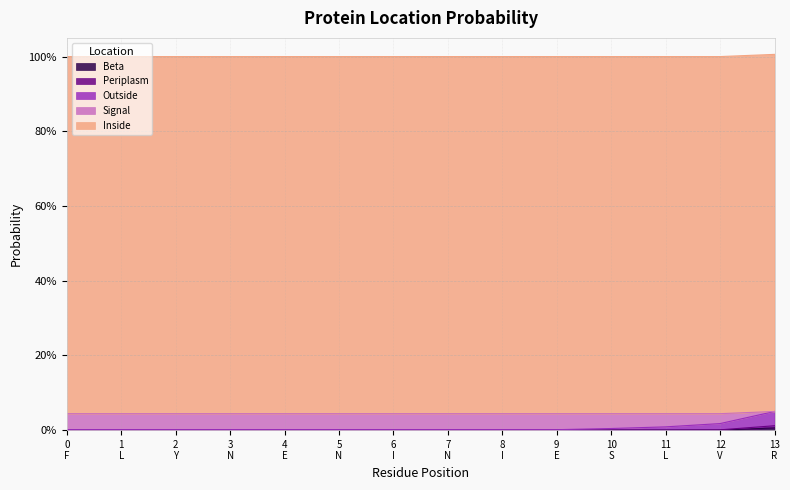

How many categories are shown in the chart?

14